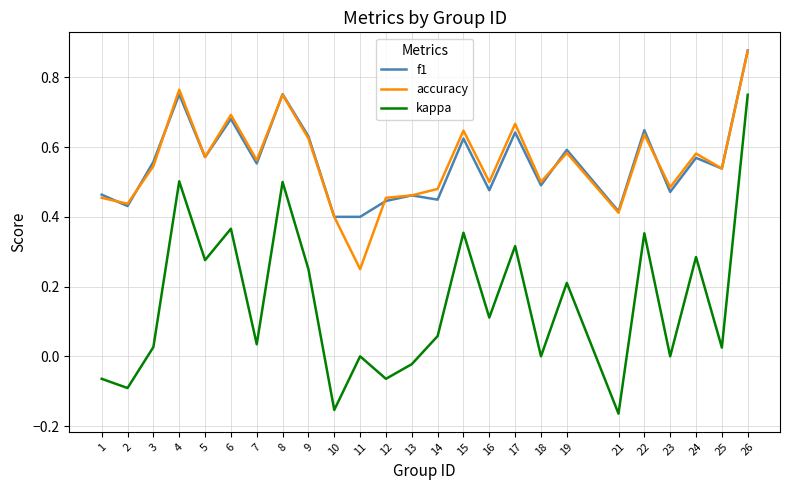

True or false: kappa and f1 cross at least once.

False